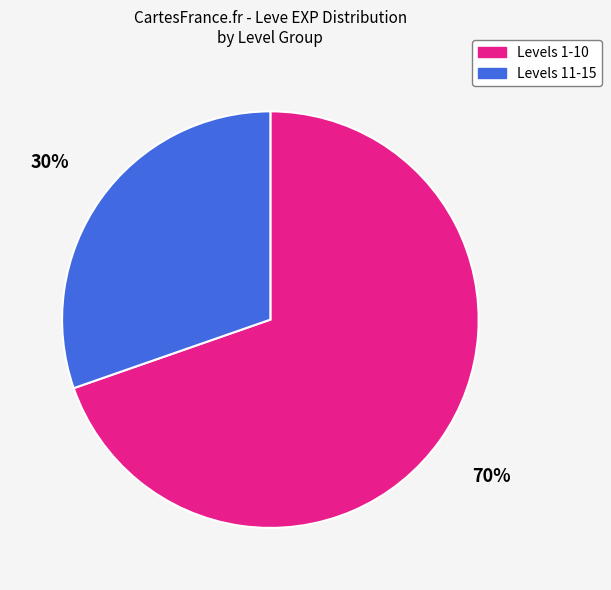

Does any single category account for the majority?

Yes